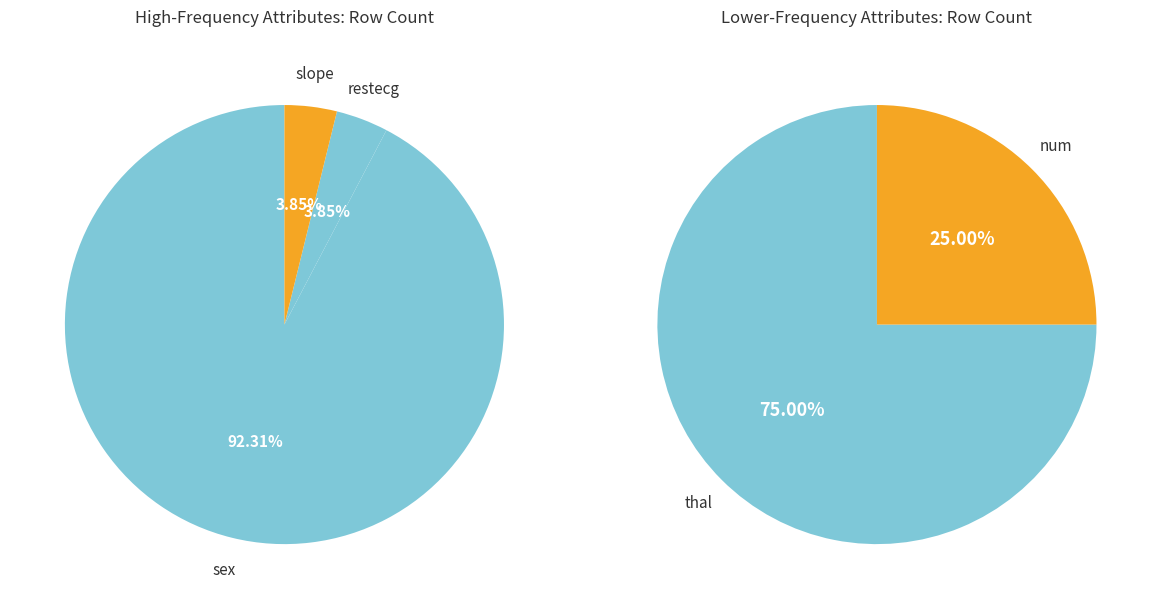

How many segments does this pie chart have?

5